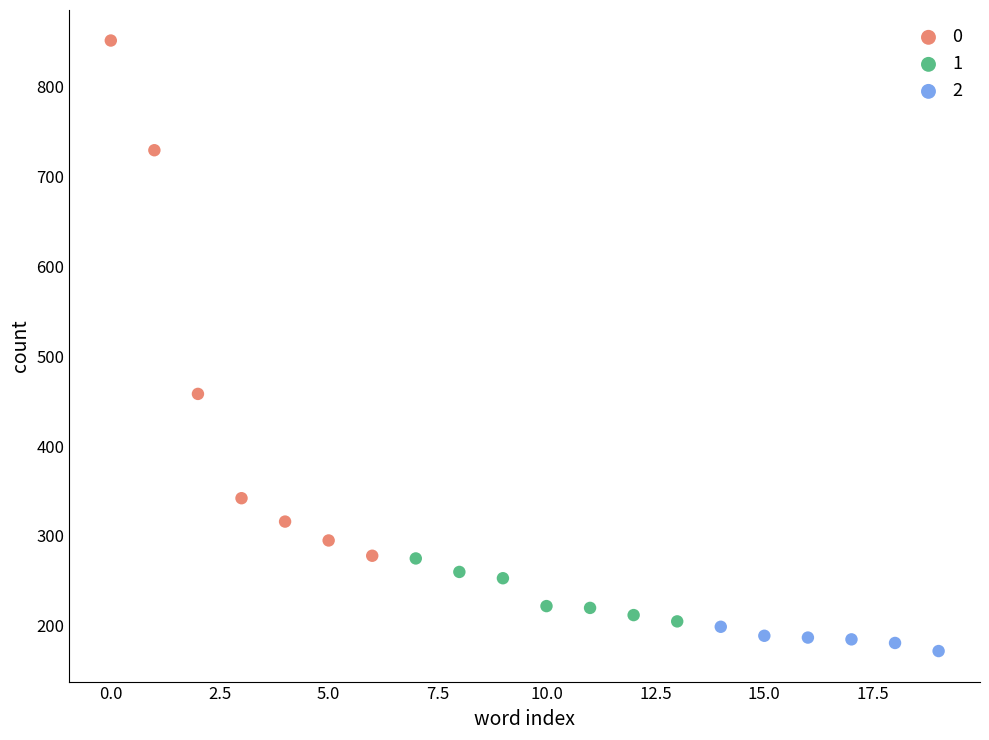

Which series has the widest spread of Y values?

0